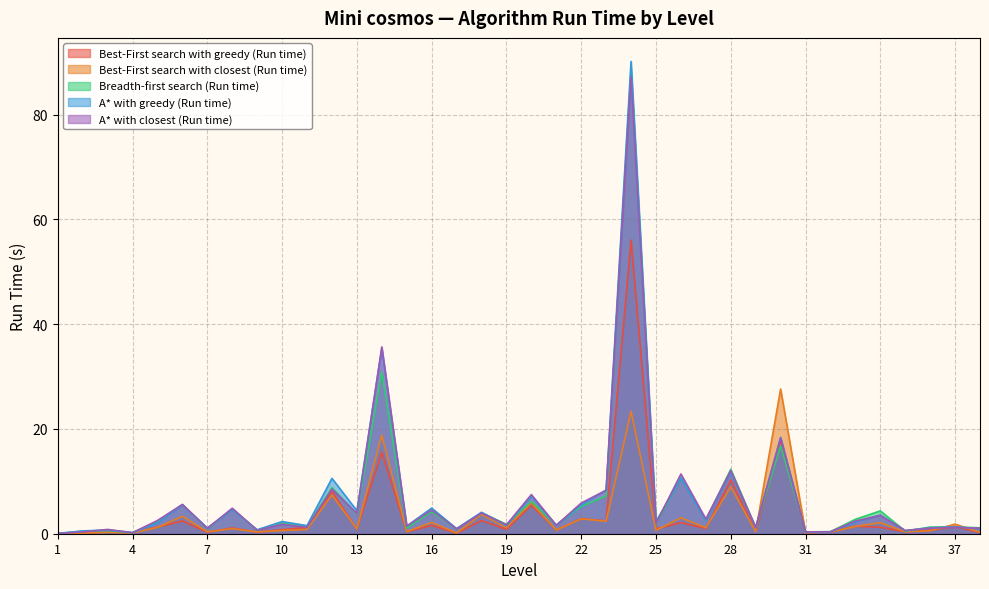

How many intersections are there between Best-First search with greedy (Run time) and Breadth-first search (Run time)?

4